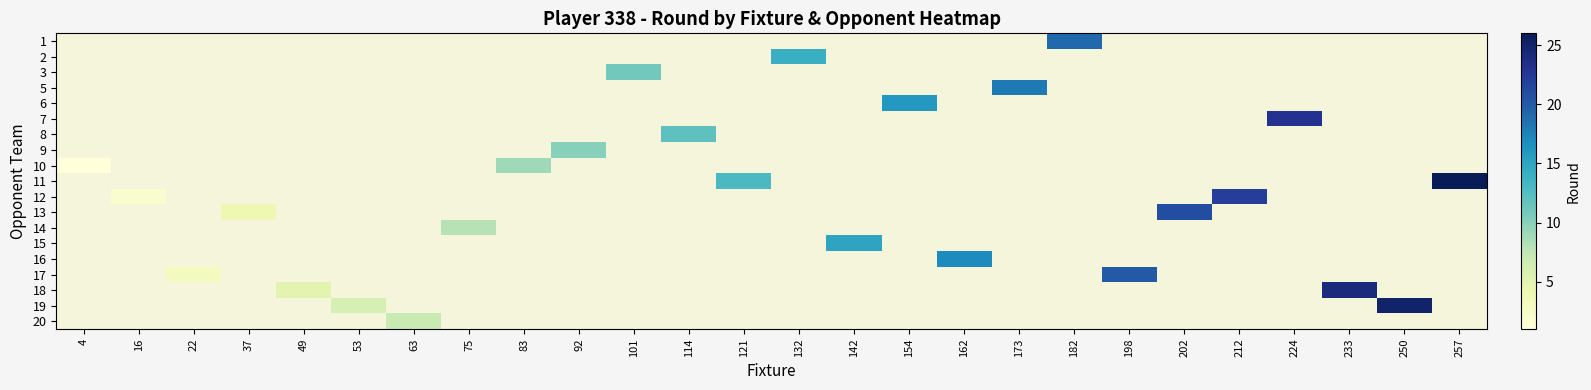

Is the value of row_1 at 114 greater than the value of row_11 at 49?

No